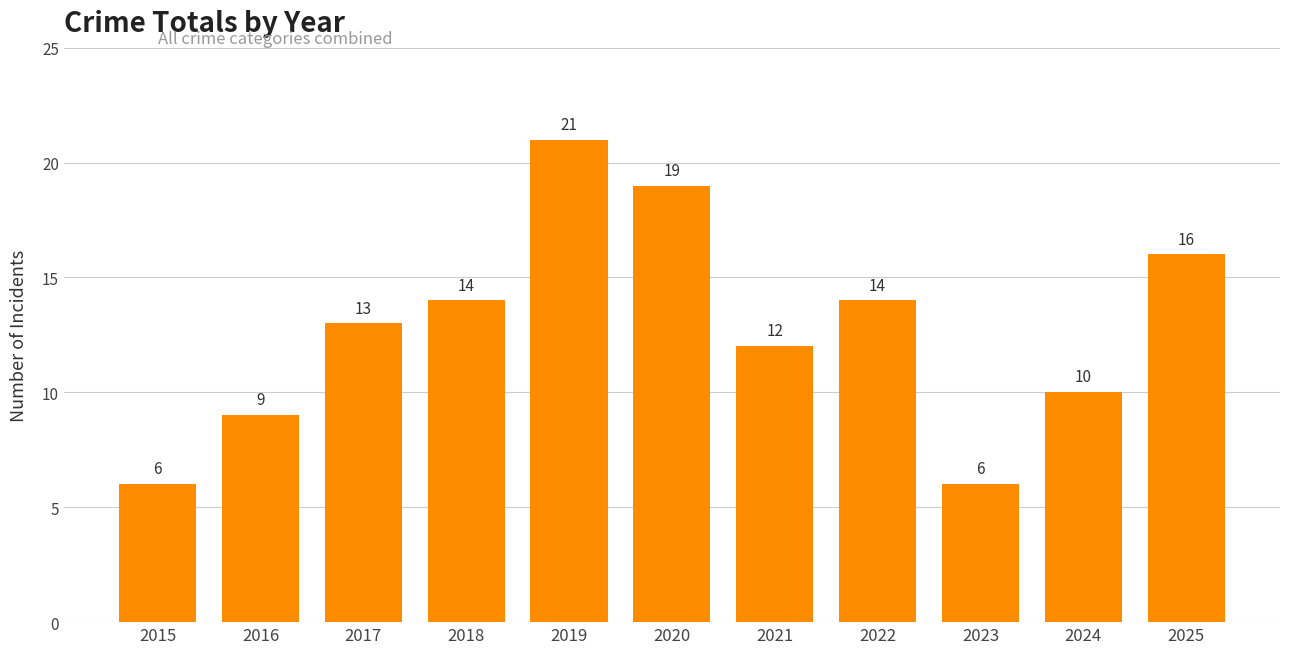

The value at 2024 is 13. True or false?

False